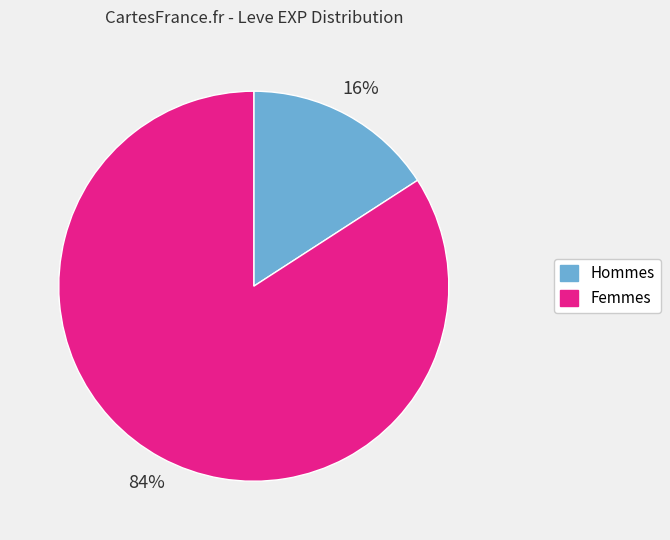

To the nearest percent, what is the average slice percentage?

50%